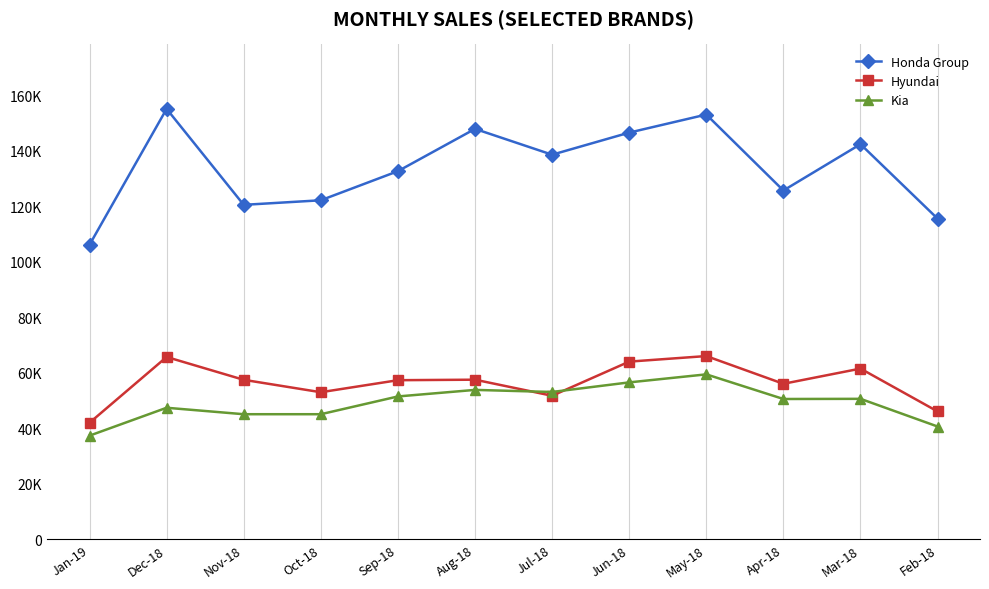

True or false: Hyundai and Honda Group intersect in this chart.

False